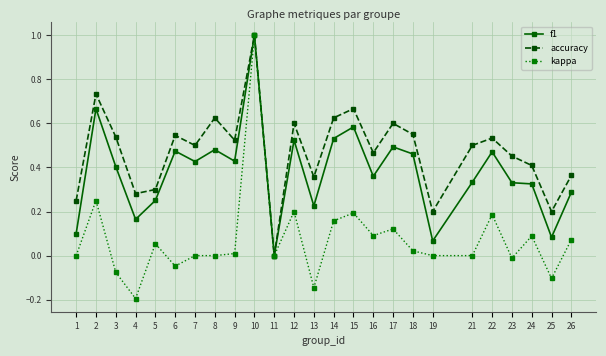

What is the sum of all accuracy values?

11.8